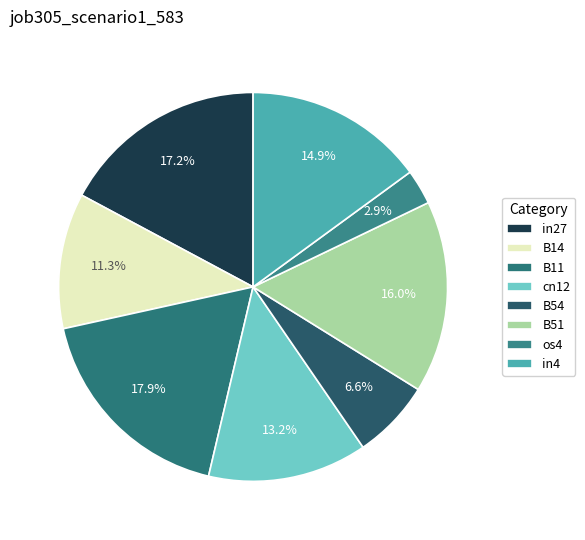

To the nearest percent, what portion does B11 represent?

18%